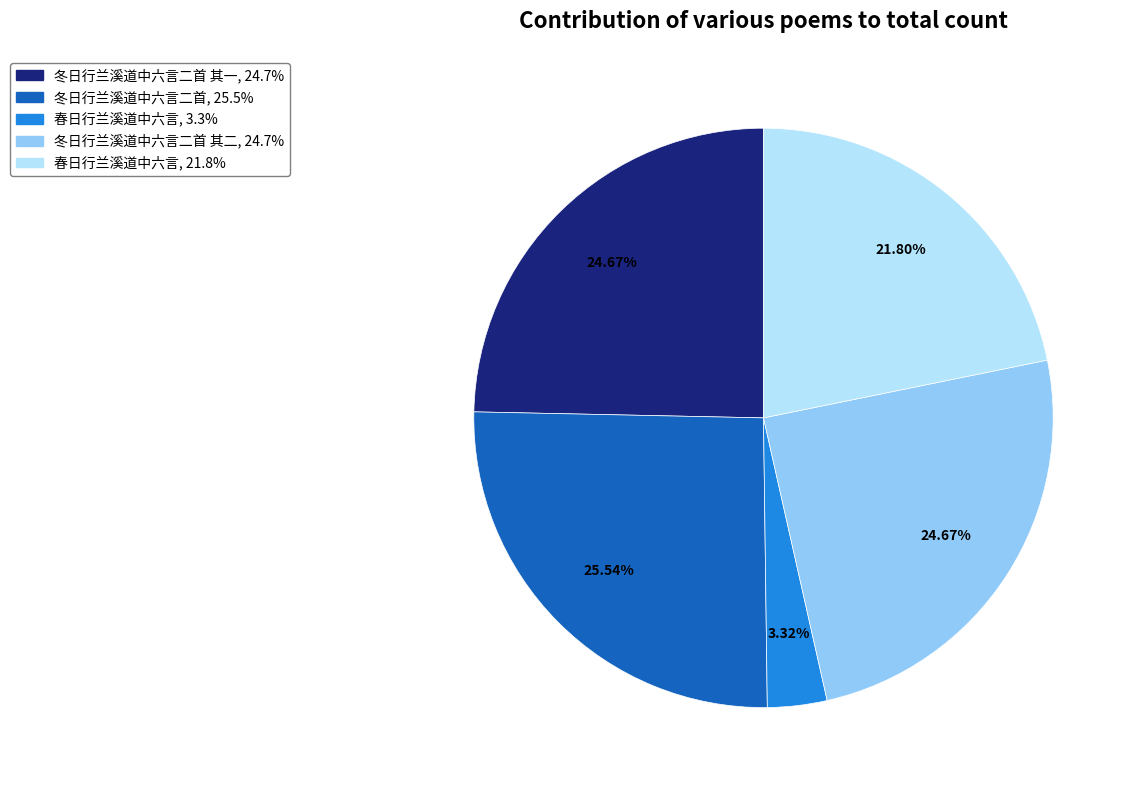

Is there a majority slice in this chart?

No